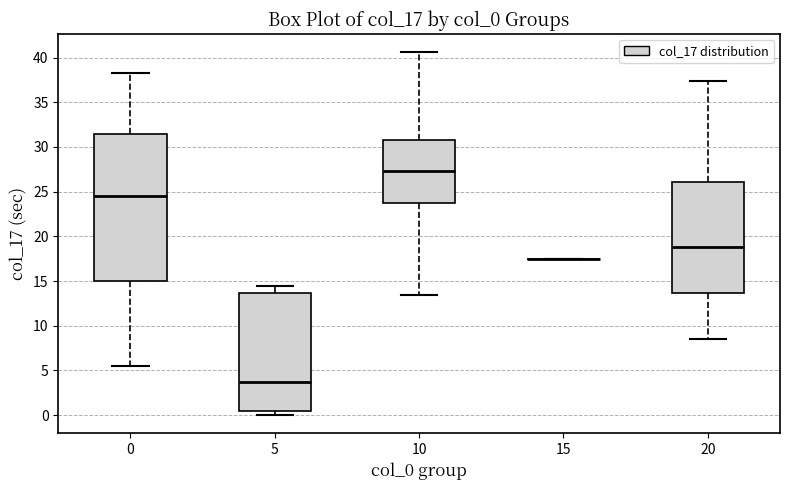

Reading left to right, transcribe this box plot: for each box, give where its median line is, the range the box spans, and where its two whiskers end, as read against the y-axis. The values are not printed on the chart, so give them approximately, as read against the axis.

0: median 24.5, box 15.0 to 31.5, whiskers 5.5 to 38.5
5: median 3.5, box 0.5 to 13.5, whiskers 0.0 to 14.5
10: median 27.5, box 23.5 to 31.0, whiskers 13.5 to 40.5
15: box collapsed to a line at 17.5, whiskers 17.5 to 17.5
20: median 19.0, box 13.5 to 26.0, whiskers 8.5 to 37.5